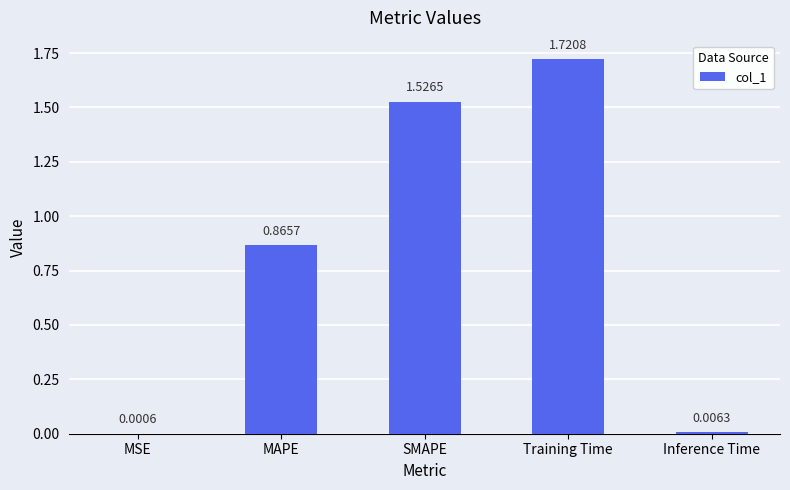

At which category does the chart reach its peak across all series?

Training Time